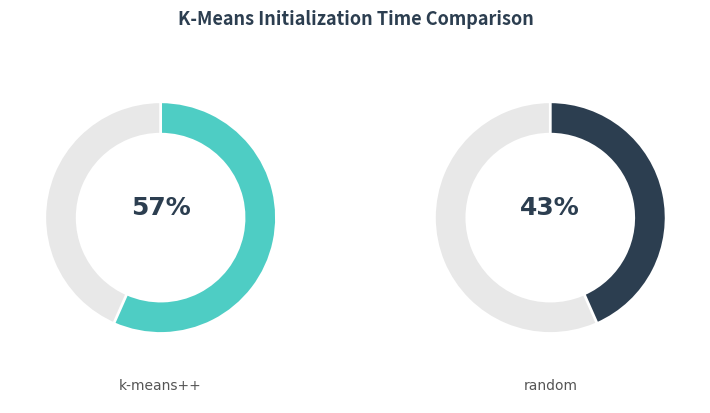

To the nearest percent, what portion does kmeans_k-means++ represent?

57%